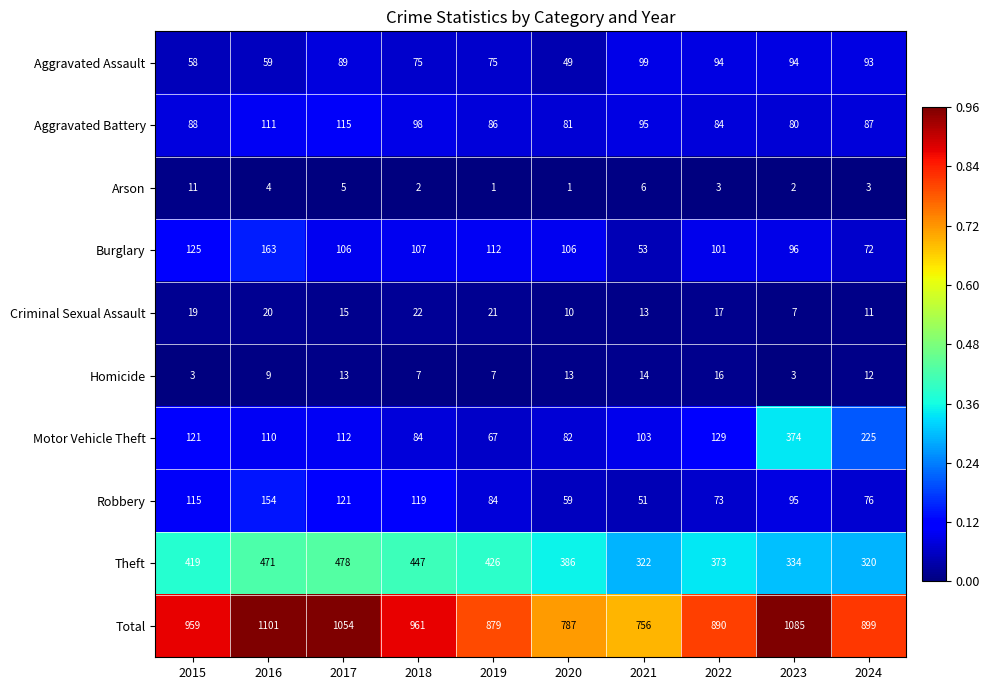

What is the total value across all series at 2021?

1512